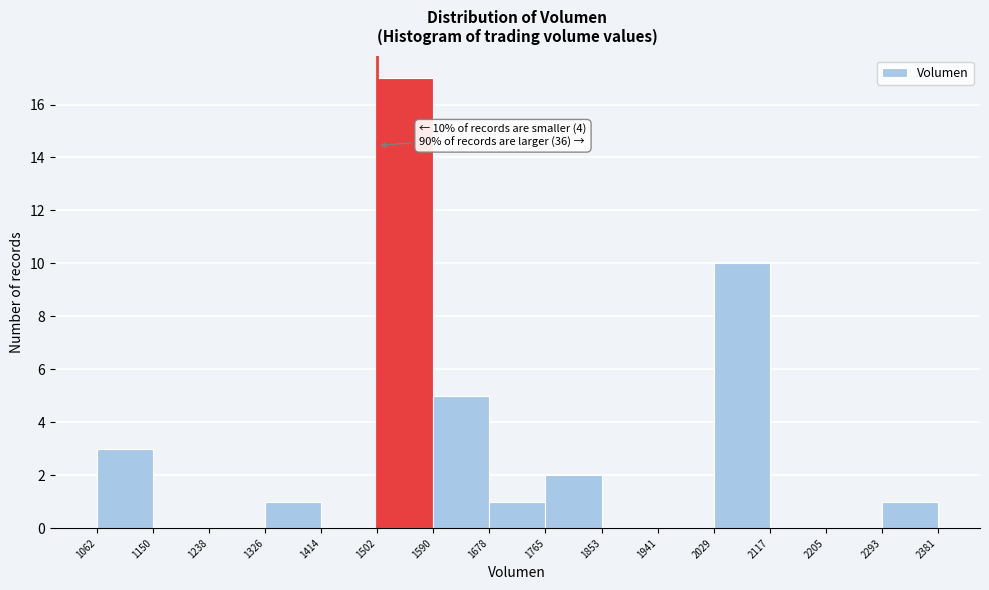

Which range on the x-axis has the tallest bar?

1502 to 1590